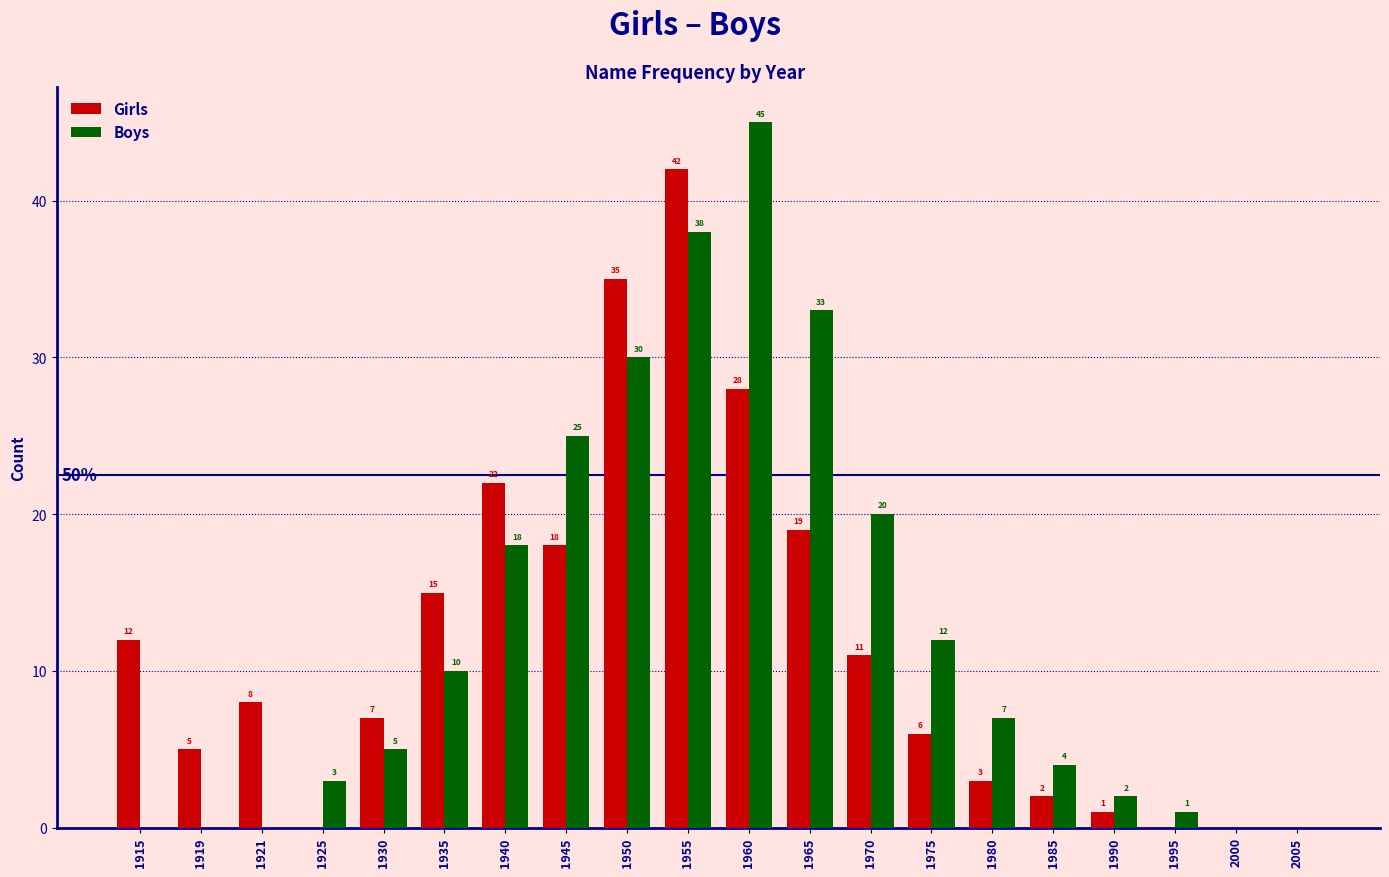

Which series has the largest range (max minus min)?

Boys